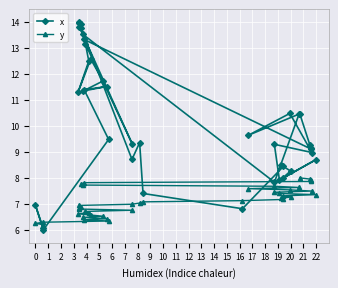

What is the difference between the maximum and minimum values in the y series?

1.8